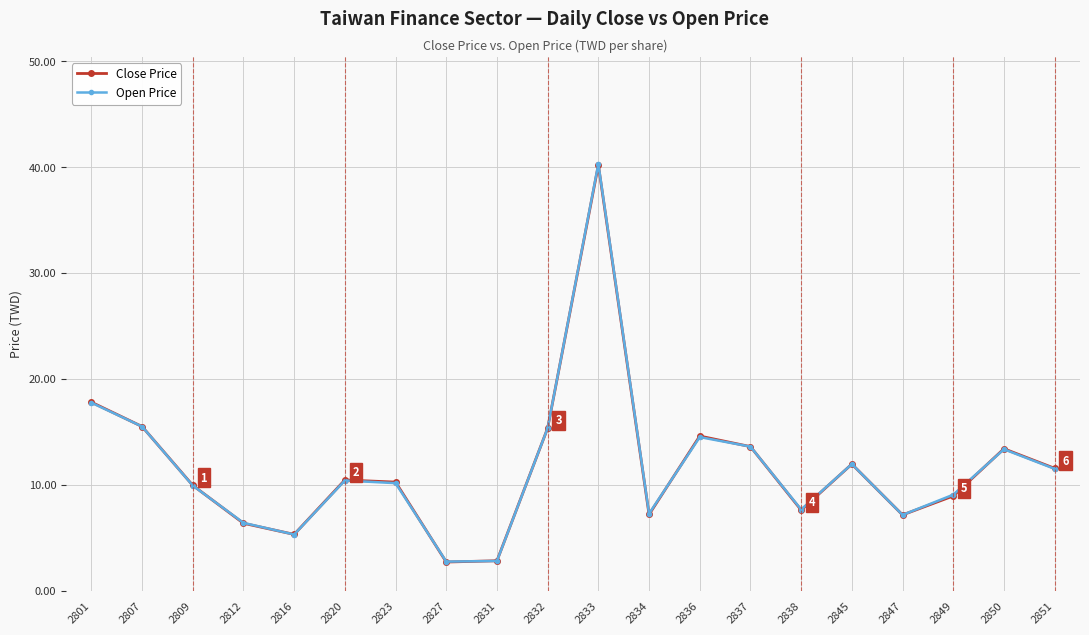

Between 2807 and 2812, which series saw the biggest shift?

Close Price